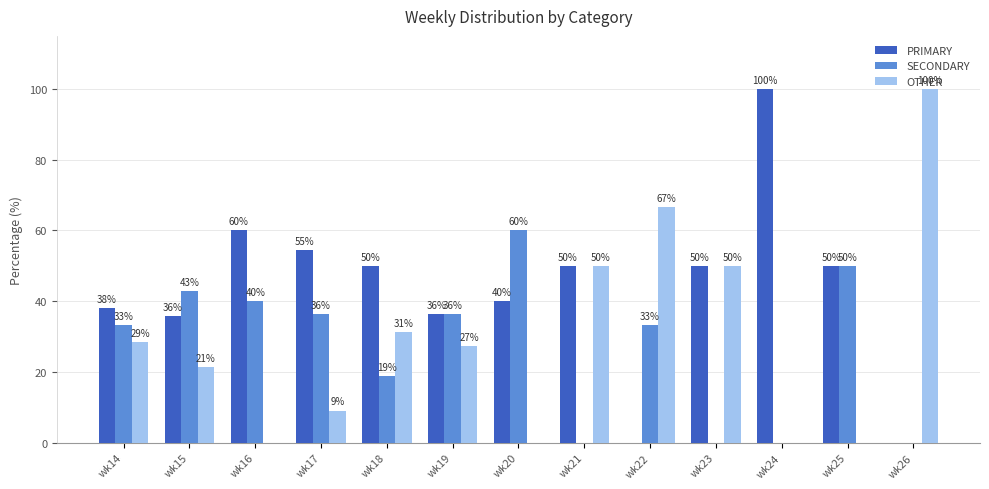

At which label does PRIMARY first exceed 50?

wk16